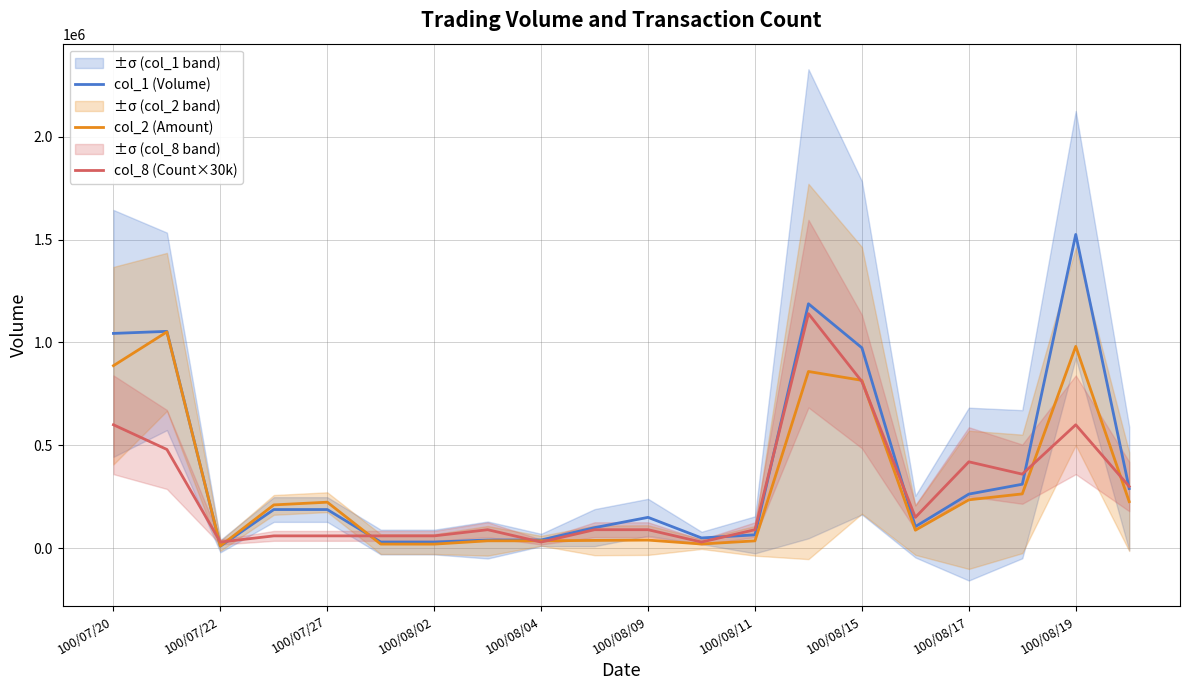

How many values in the col_8 (Count×30k) series are below 90000?

7